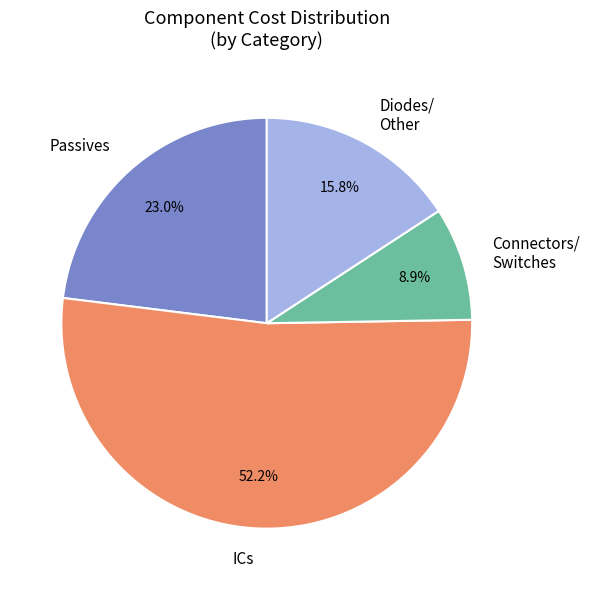

Is there any slice that represents more than half of the pie?

Yes